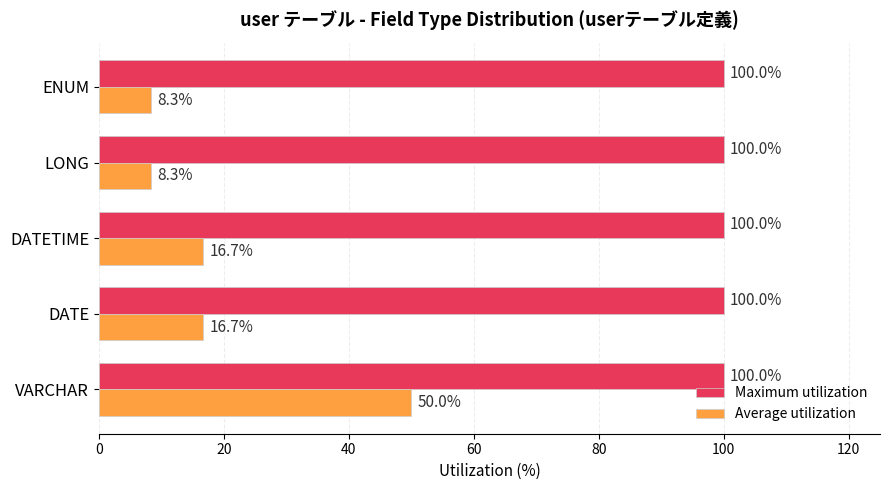

The value of Average utilization at VARCHAR is 50.0. True or false?

True